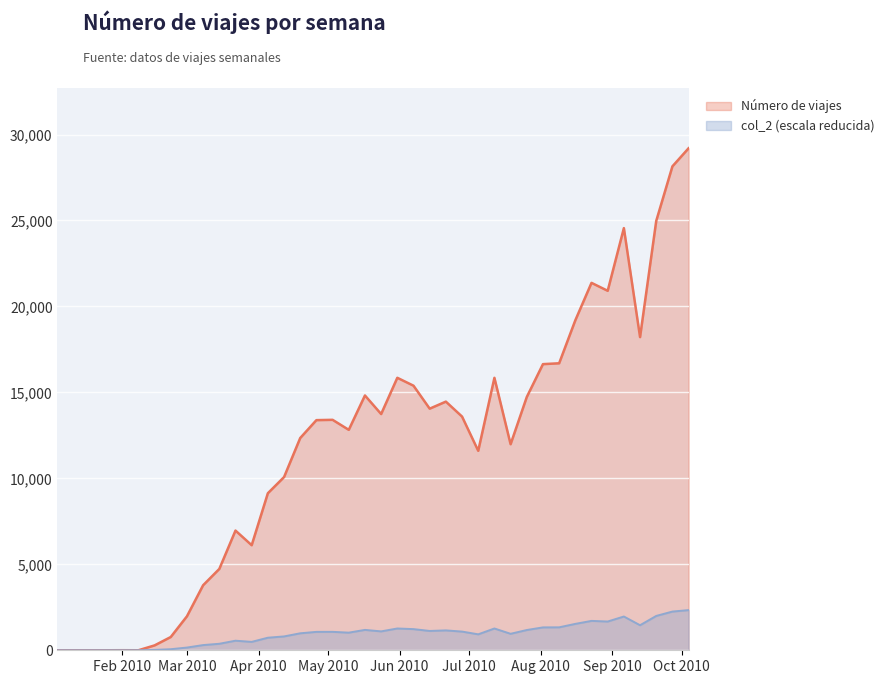

Reading left to right, what are all the values shown in this chart?

Número de viajes: 0.0	0.0	0.0	0.0	4.0	1.0	284.0	772.0	1977.0	3784.0	4732.0	6963.0	6111.0	9135.0	10074.0	12347.0	13387.0	13405.0	12822.0	14821.0	13741.0	15850.0	15390.0	14054.0	14464.0	13594.0	11602.0	15848.0	11985.0	14732.0	16644.0	16694.0	19195.0	21372.0	20910.0	24556.0	18216.0	24976.0	28149.0	29202.0
col_2: 0.0	0.0	0.0	0.0	0.3	0.1	22.7	61.8	158.2	302.7	378.6	557.0	488.9	730.8	805.9	987.8	1071.0	1072.4	1025.8	1185.7	1099.3	1268.0	1231.2	1124.3	1157.1	1087.5	928.2	1267.8	958.8	1178.6	1331.5	1335.5	1535.6	1709.8	1672.8	1964.5	1457.3	1998.1	2251.9	2336.2